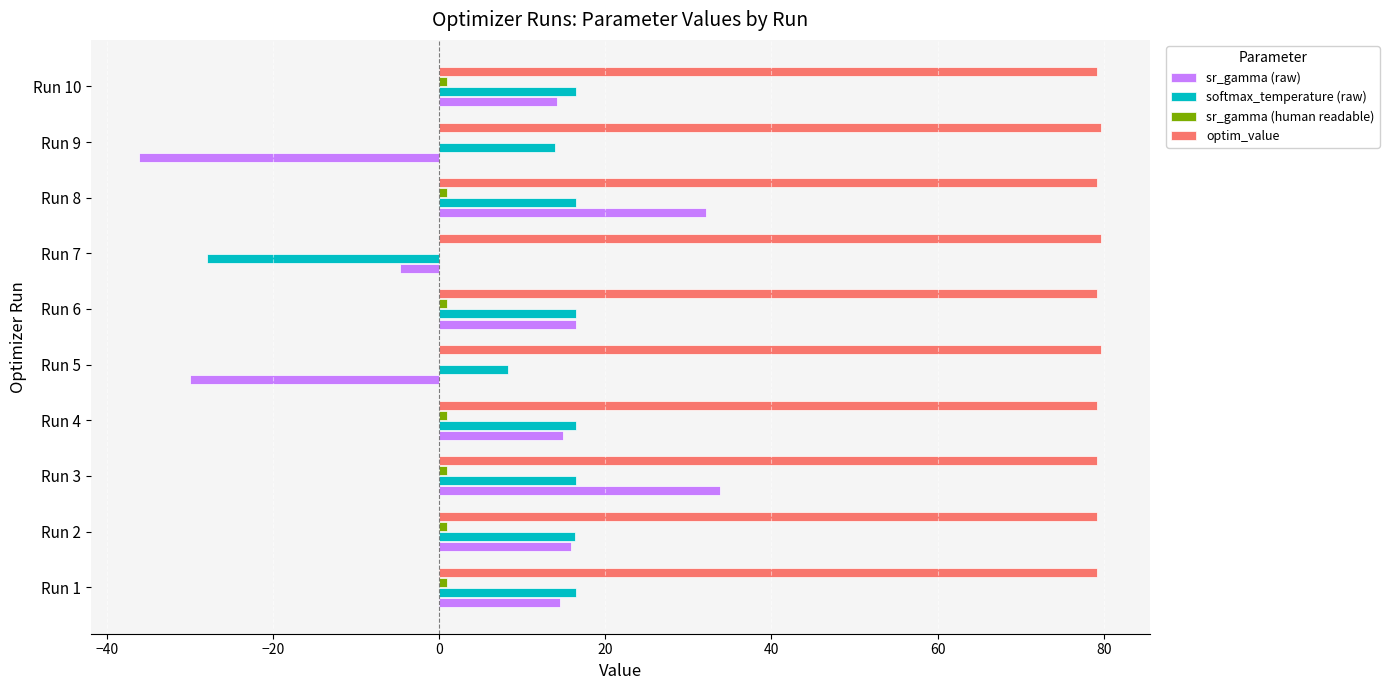

The value of sr_gamma (raw) at Run 10 is 7.4. True or false?

False